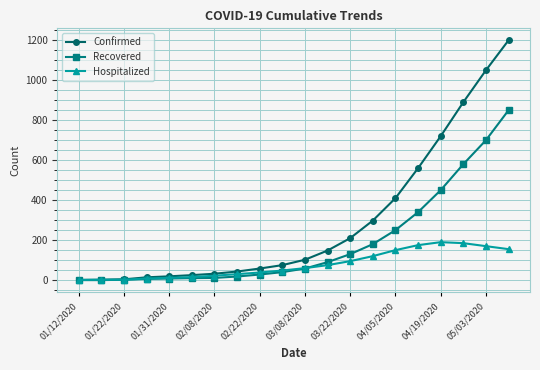

What is the maximum value for Confirmed?

1200